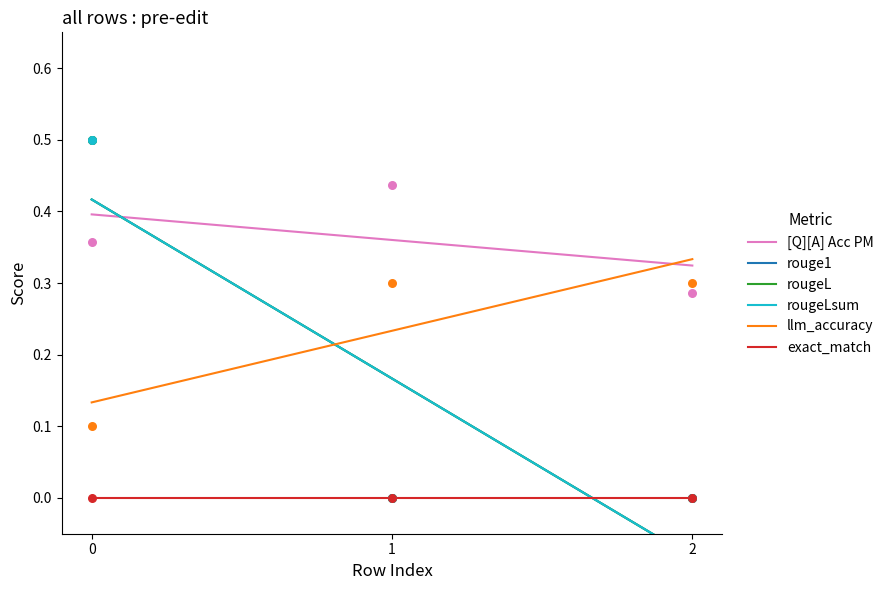

At how many categories does at least one series exceed 0?

3